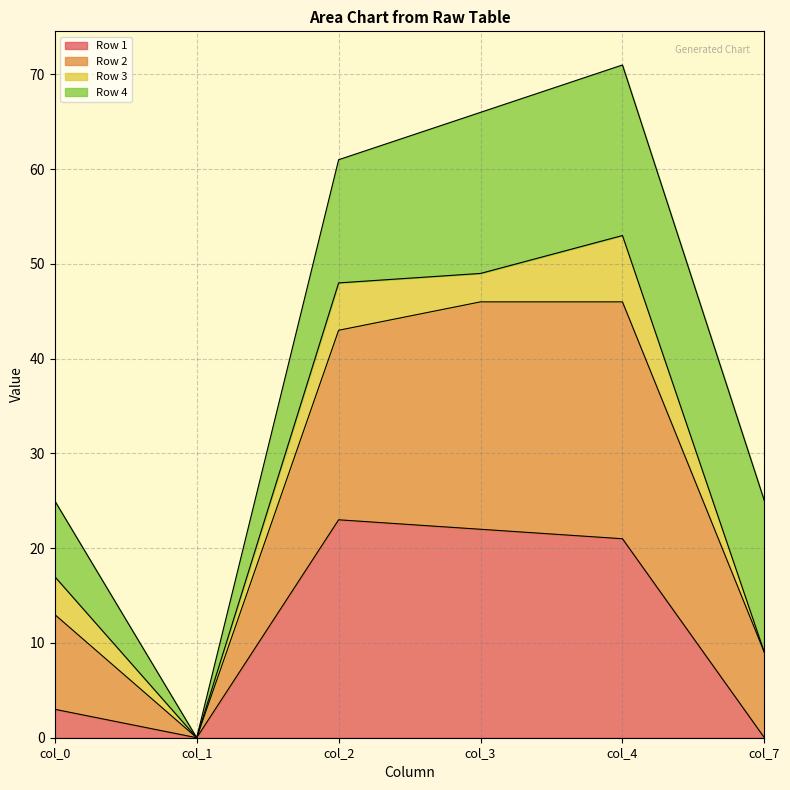

At which category does the chart reach its minimum across all series?

col_1